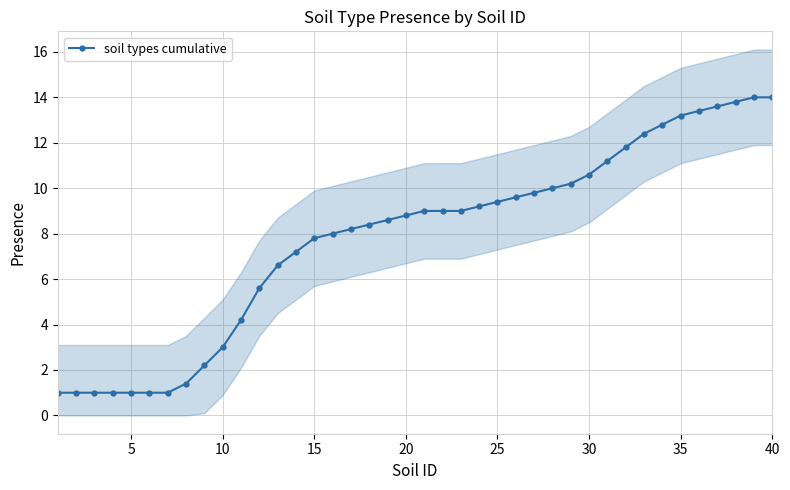

What is the maximum value for soil types cumulative?

14.0